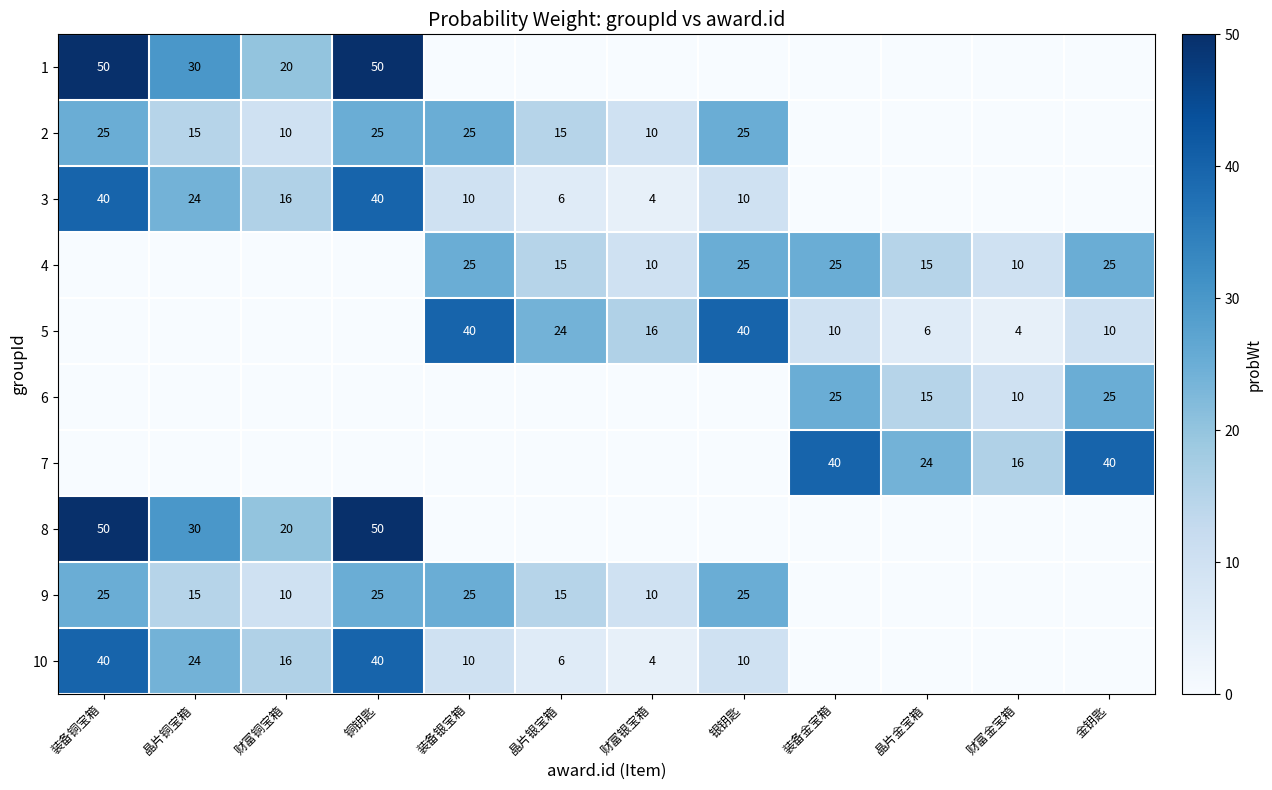

Is the value of 10 at 晶片银宝箱 greater than the value of 2 at 财富铜宝箱?

No